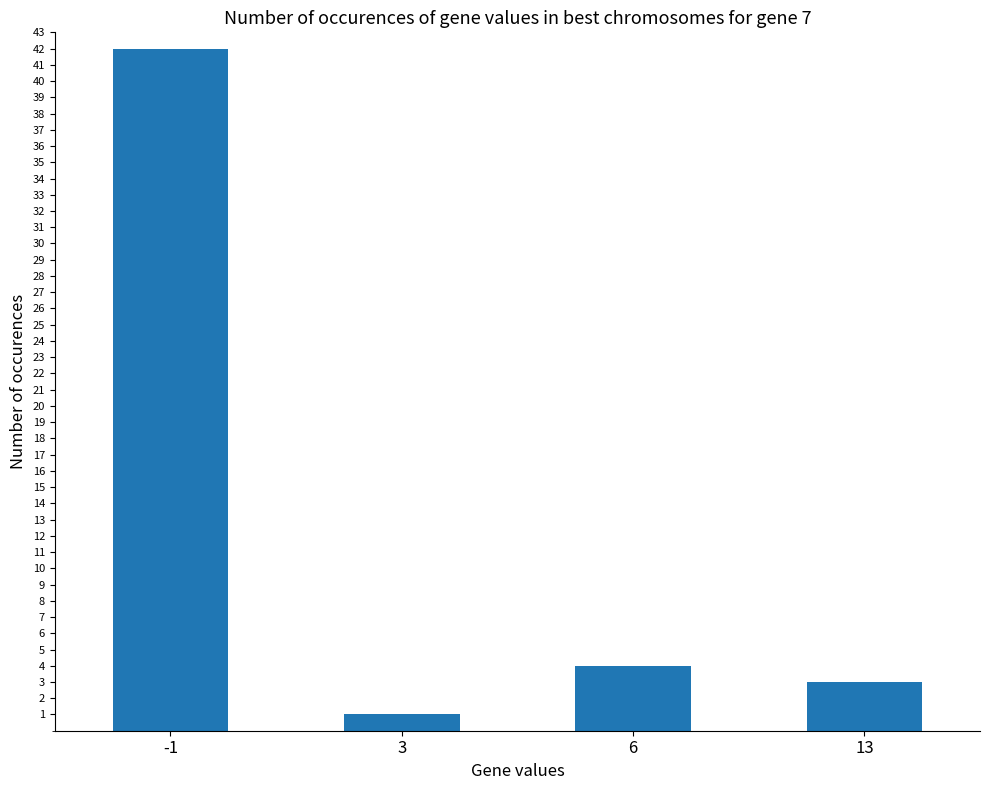

How many series are shown in this chart?

1